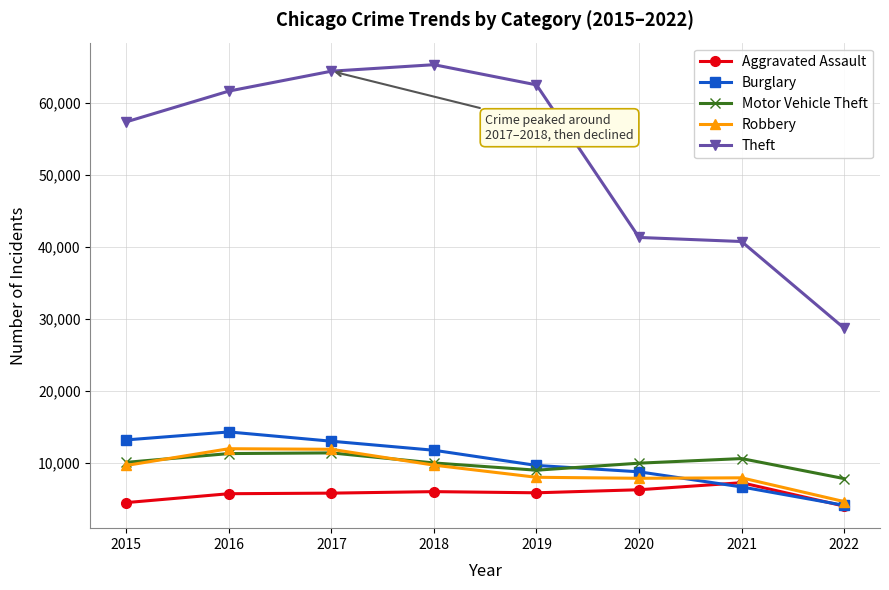

Which series has the largest total across all categories?

Theft